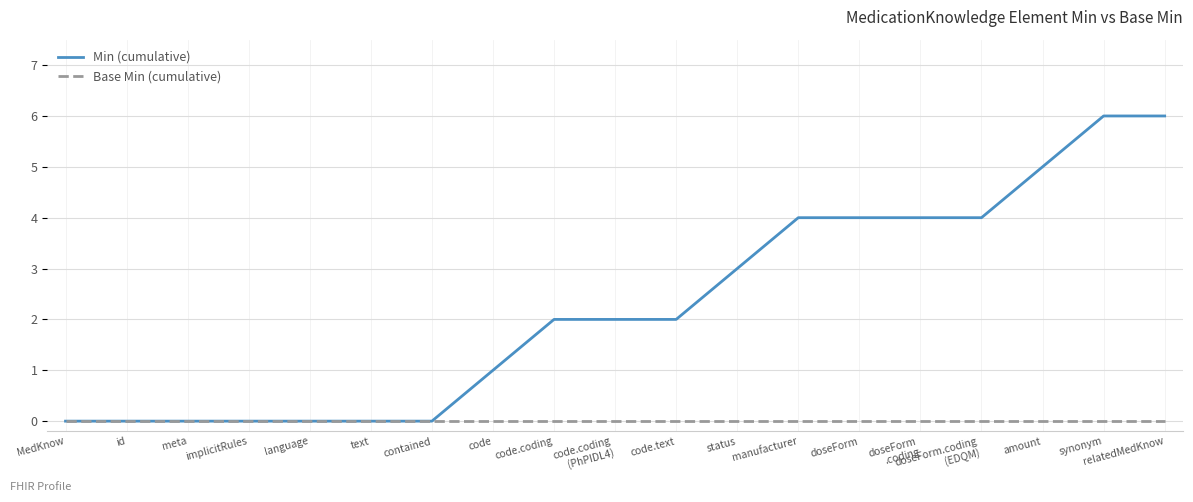

What are all the series names shown in the legend?

Min (cumulative), Base Min (cumulative)